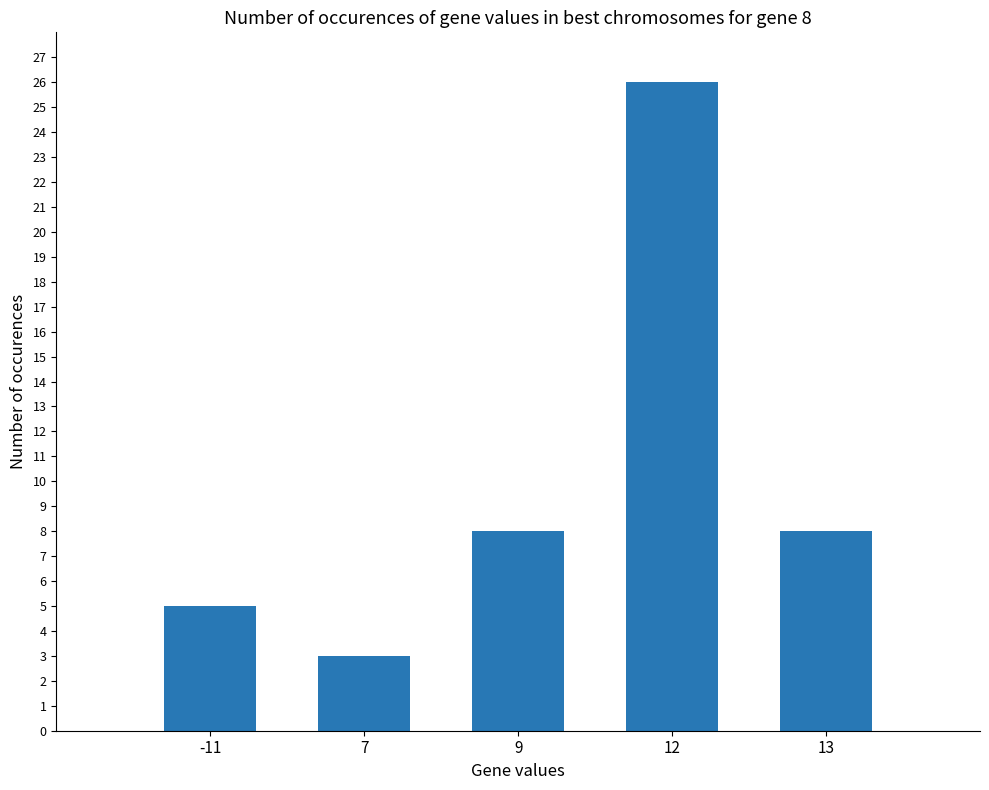

What is the difference between the second highest and minimum values?

5